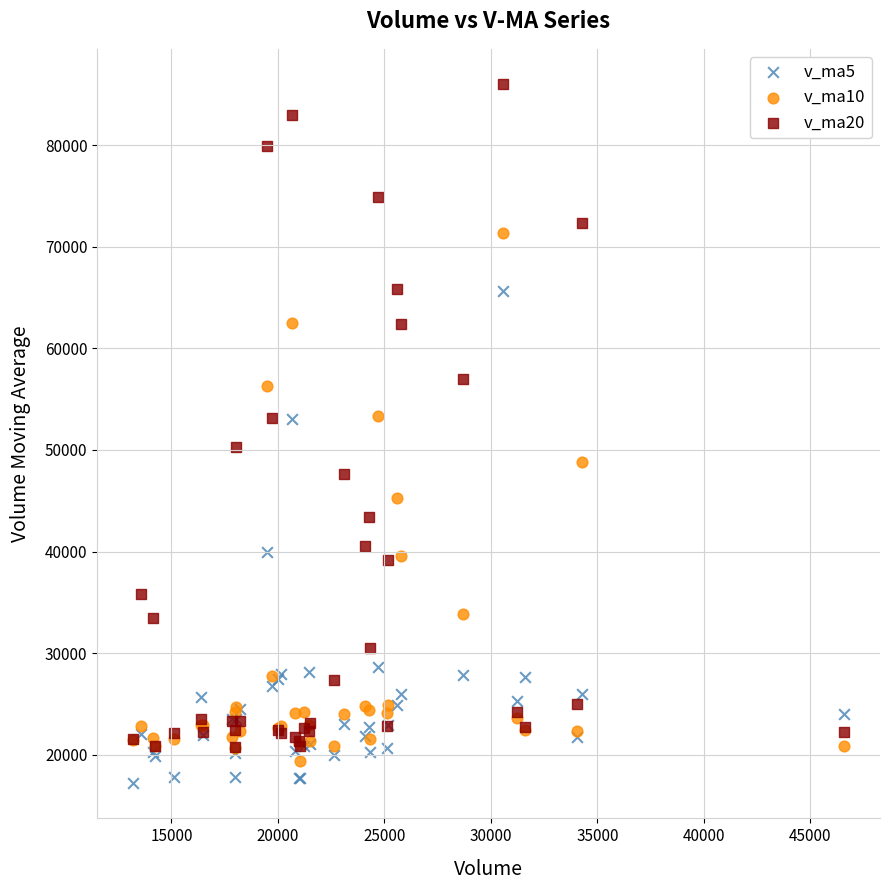

What are all the series names shown in the legend?

v_ma5, v_ma10, v_ma20